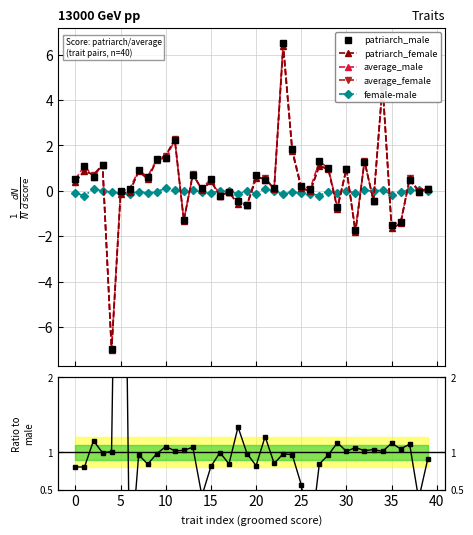

What is the label of the 23rd point from the left?

22